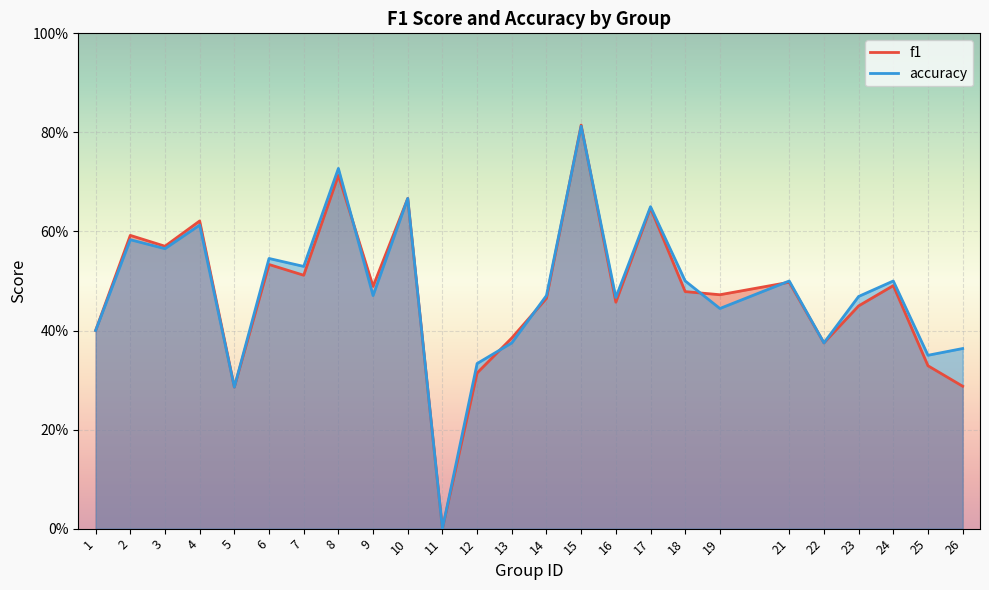

Between 1 and 24, which series saw the biggest shift?

accuracy